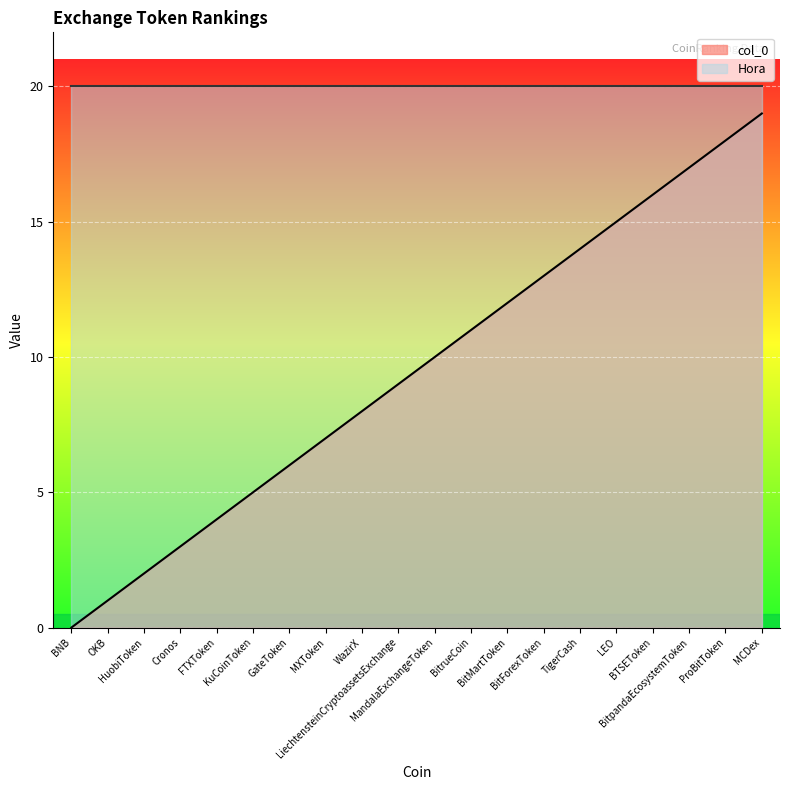

Rank the categories by value from lowest to highest.

BNB, OKB, HuobiToken, Cronos, FTXToken, KuCoinToken, GateToken, MXToken, WazirX, LiechtensteinCryptoassetsExchange, MandalaExchangeToken, BitrueCoin, BitMartToken, BitForexToken, TigerCash, LEO, BTSEToken, BitpandaEcosystemToken, ProBitToken, MCDex